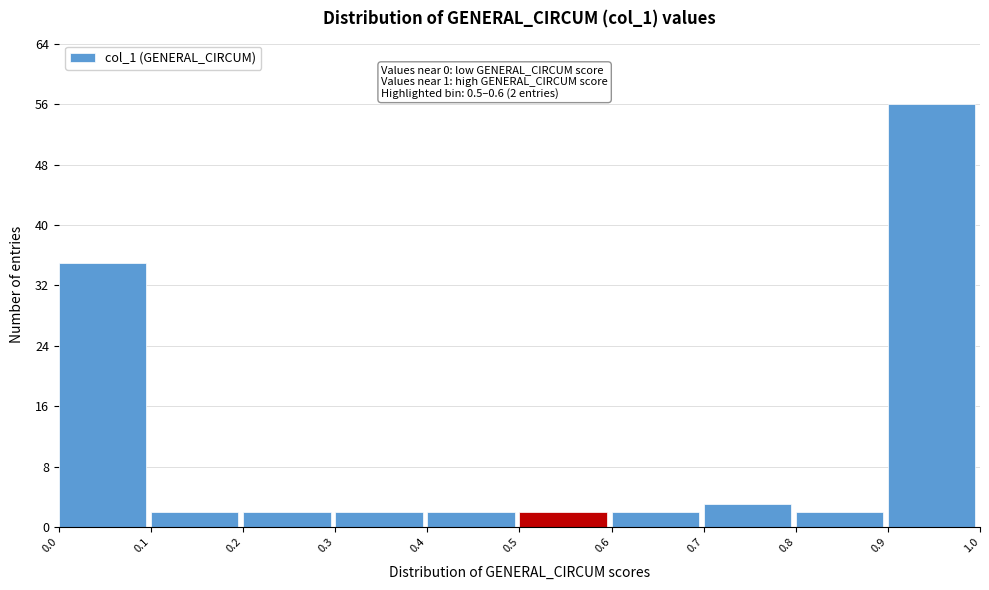

Over which range of the x-axis is the bar tallest?

0.9 to 1.0